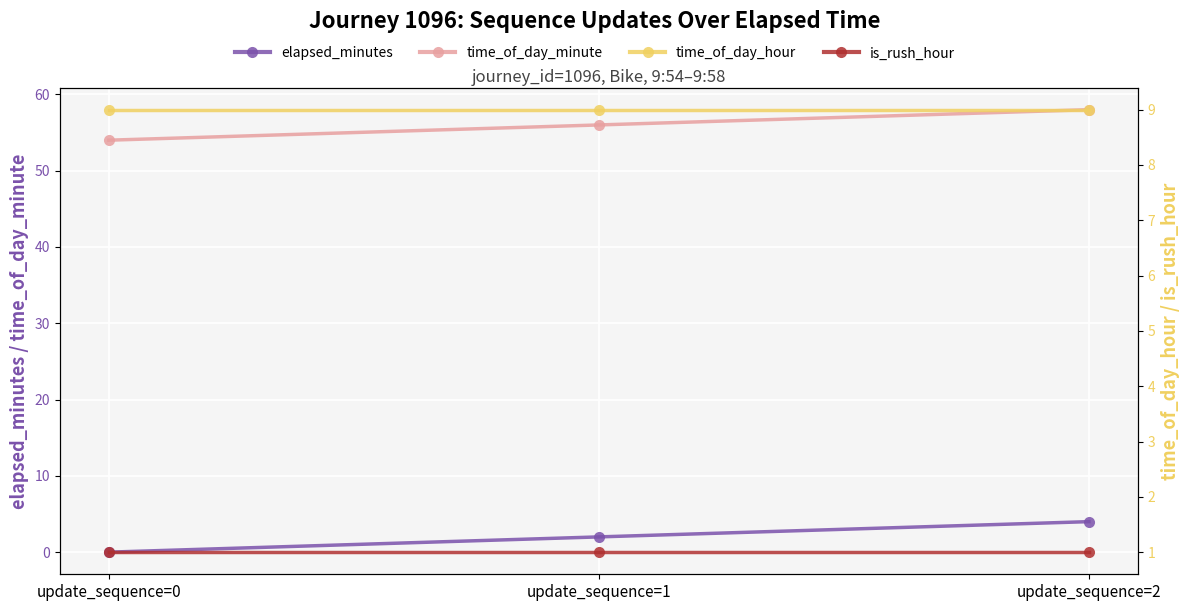

Reading left to right, transcribe all the data shown in this chart.

elapsed_minutes: update_sequence=0=0	update_sequence=1=2	update_sequence=2=4
time_of_day_minute: update_sequence=0=54	update_sequence=1=56	update_sequence=2=58
time_of_day_hour: update_sequence=0=9	update_sequence=1=9	update_sequence=2=9
is_rush_hour: update_sequence=0=1	update_sequence=1=1	update_sequence=2=1